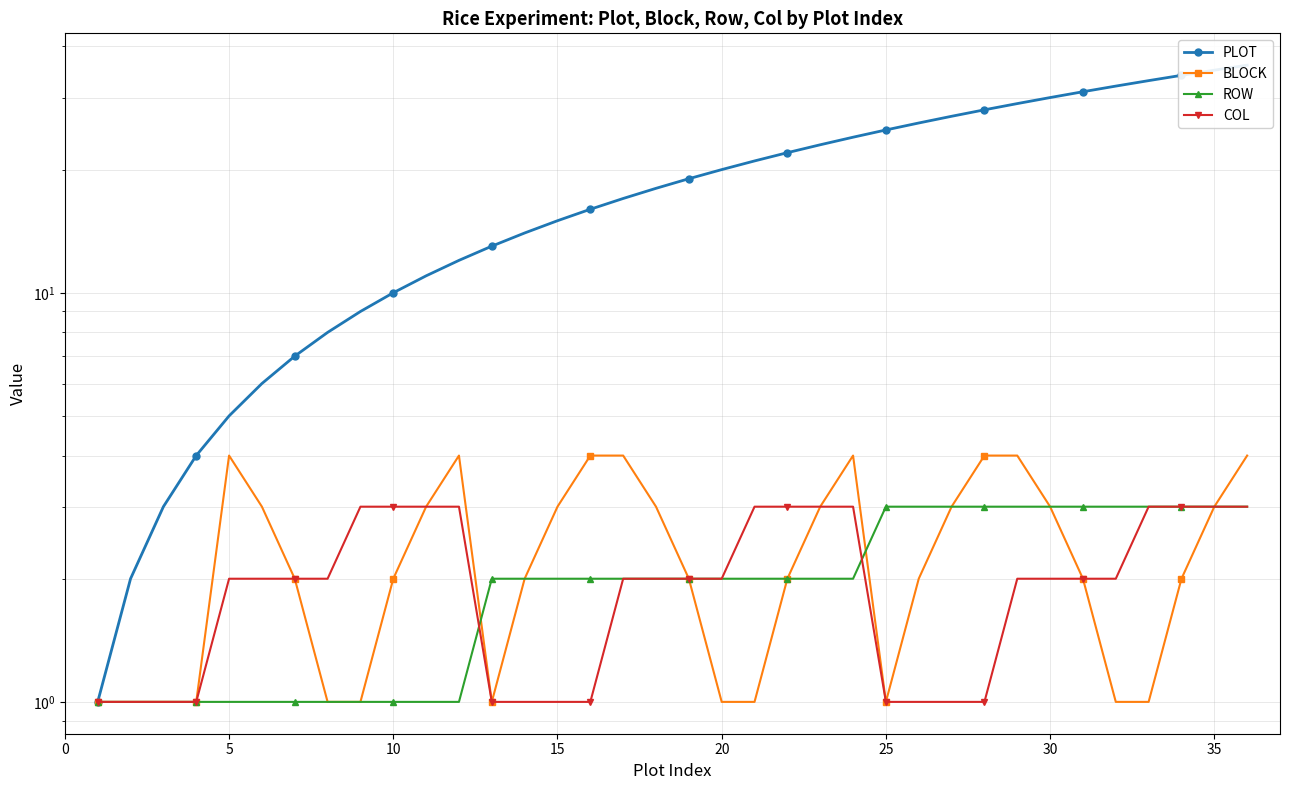

What is the difference between the maximum and minimum values in the ROW series?

2